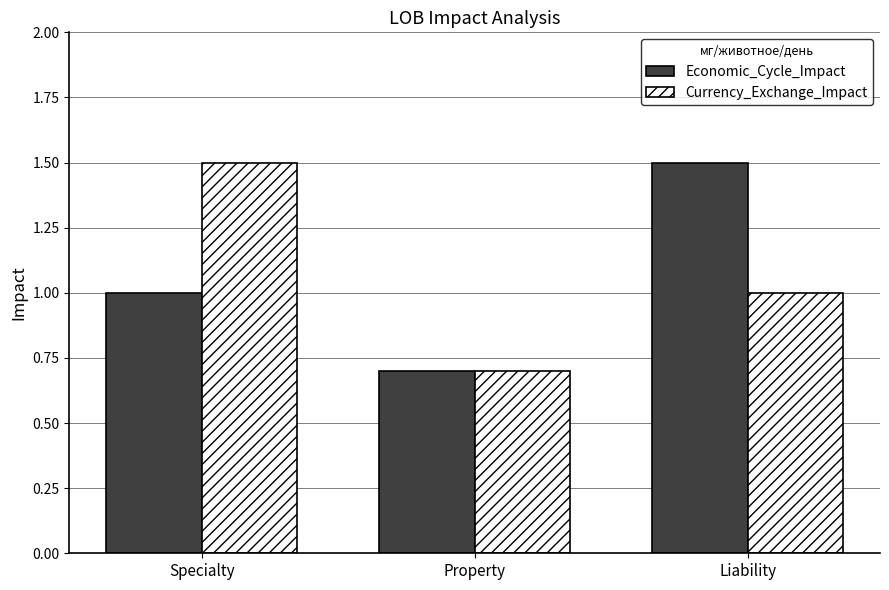

What is the label of the 3rd bar from the left?

Liability